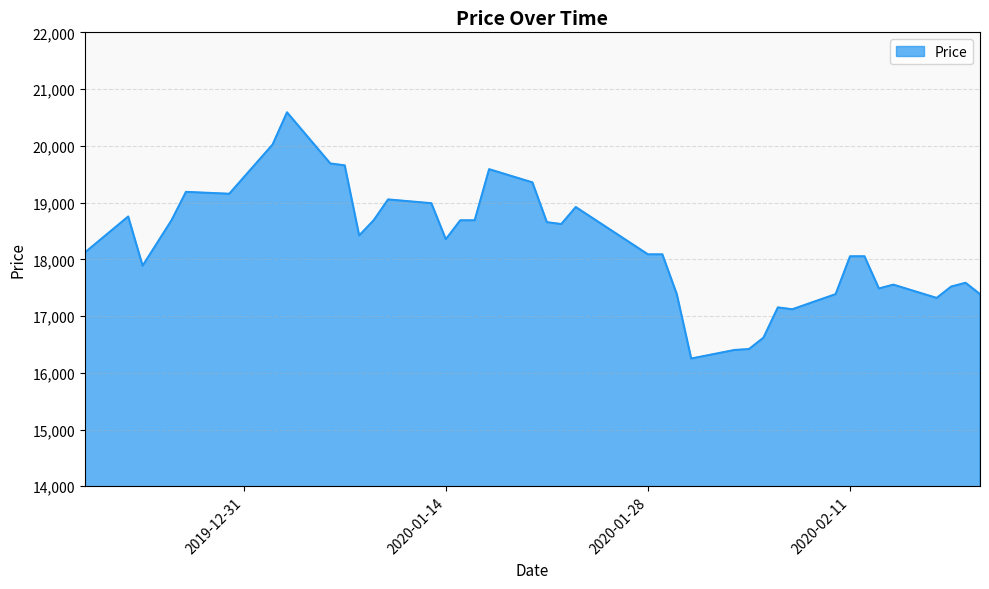

What is the smallest value displayed?

16251